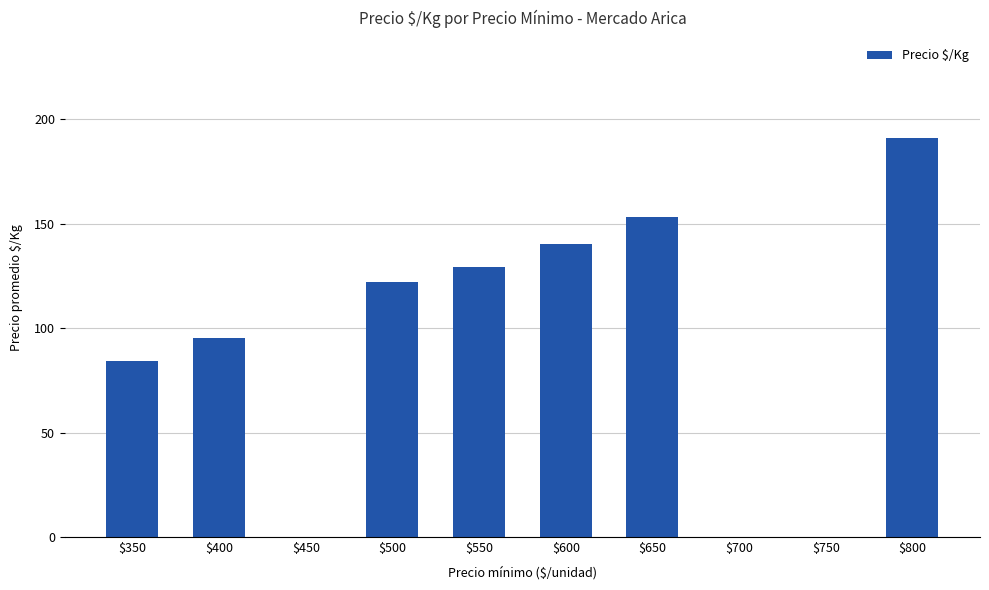

At which label does the data first exceed 122?

$500